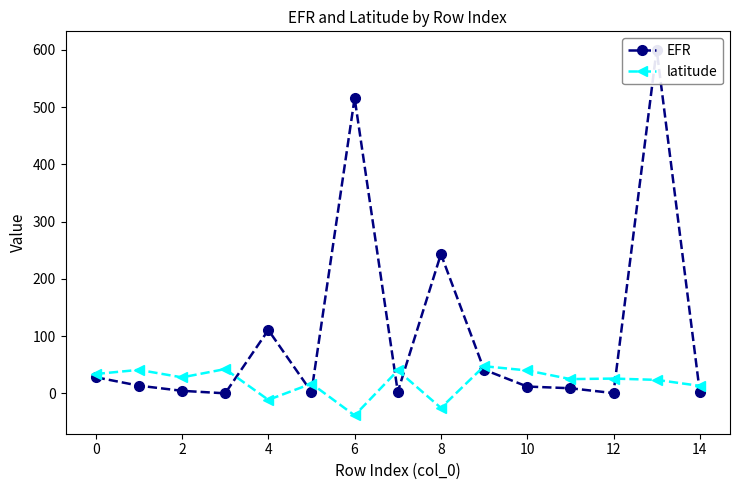

List the series in order of their overall mean, lowest first.

latitude, EFR